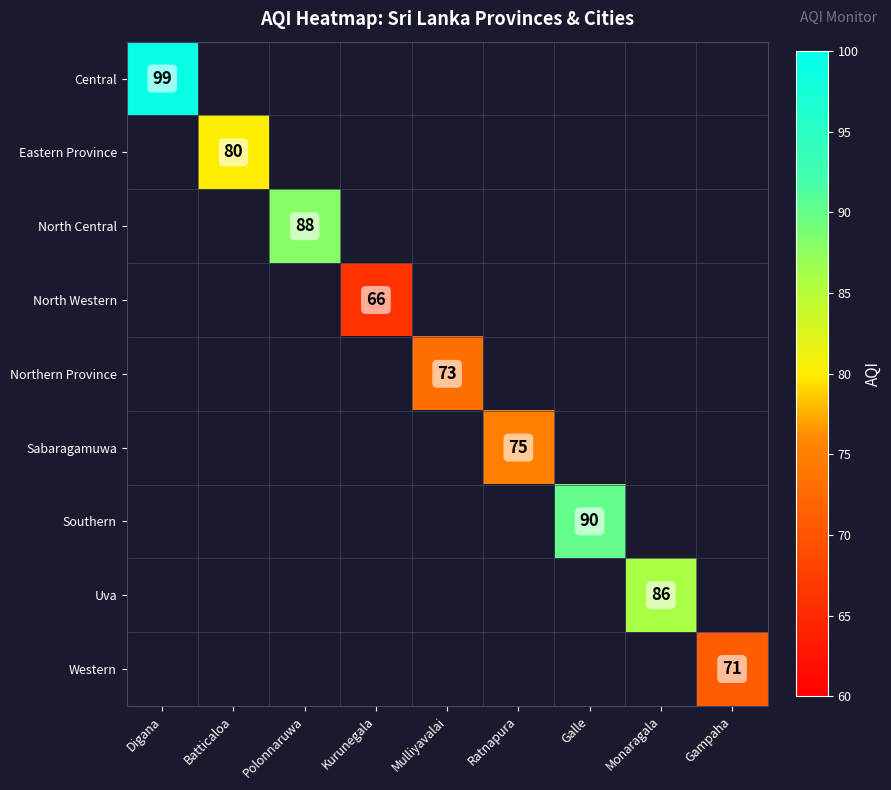

The Central series shows 21 at Digana. True or false?

False